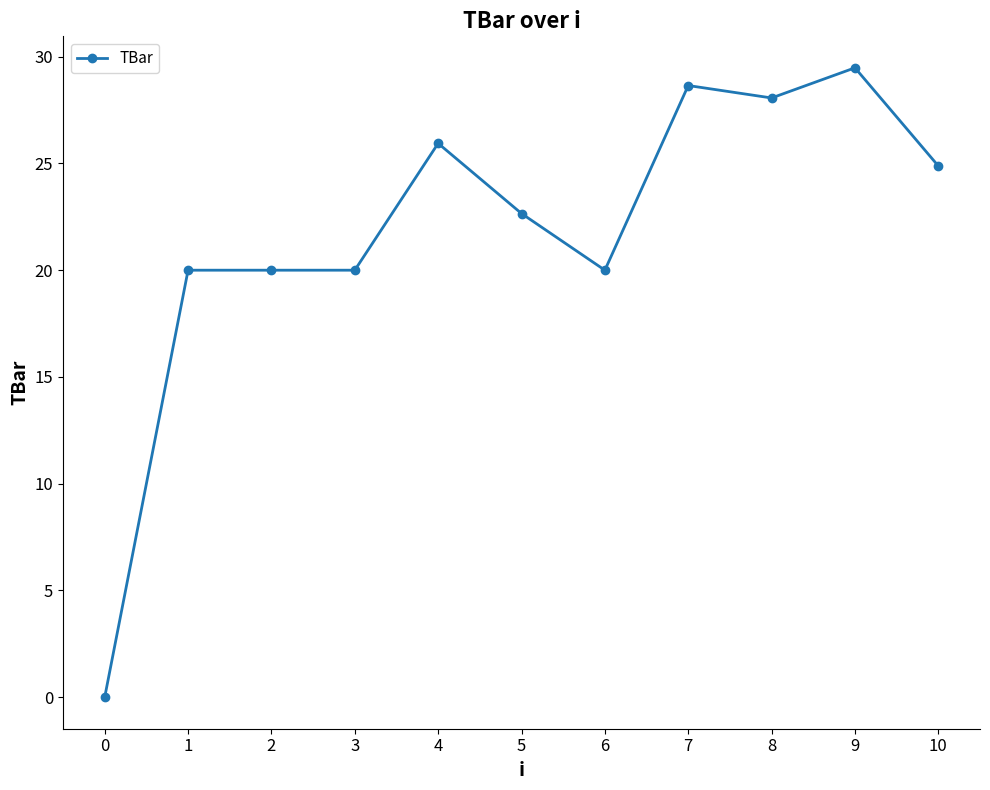

How many positive values are there?

10